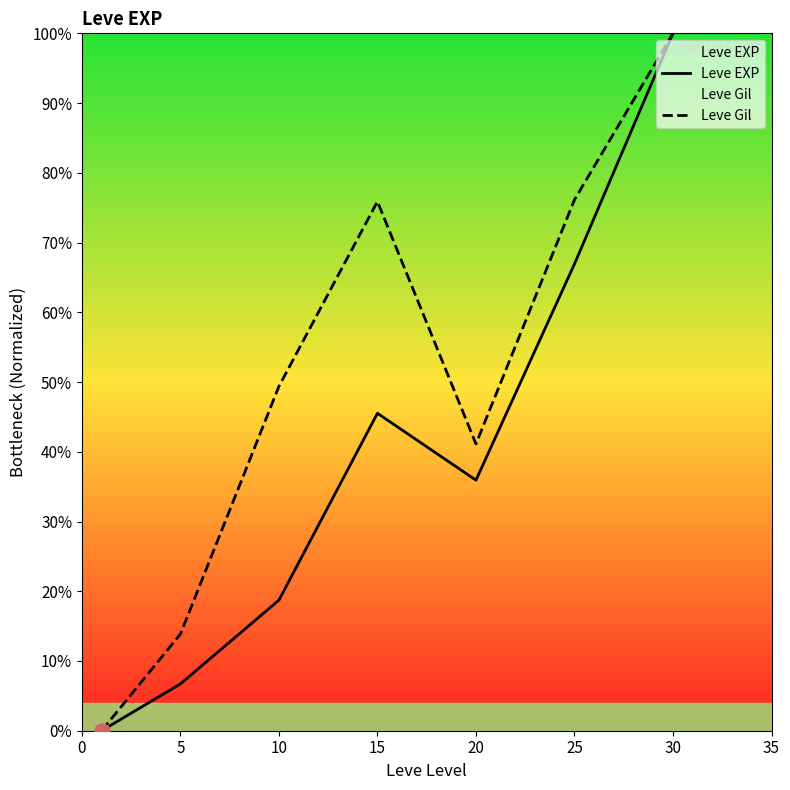

Which series reaches the minimum Y coordinate?

Leve EXP